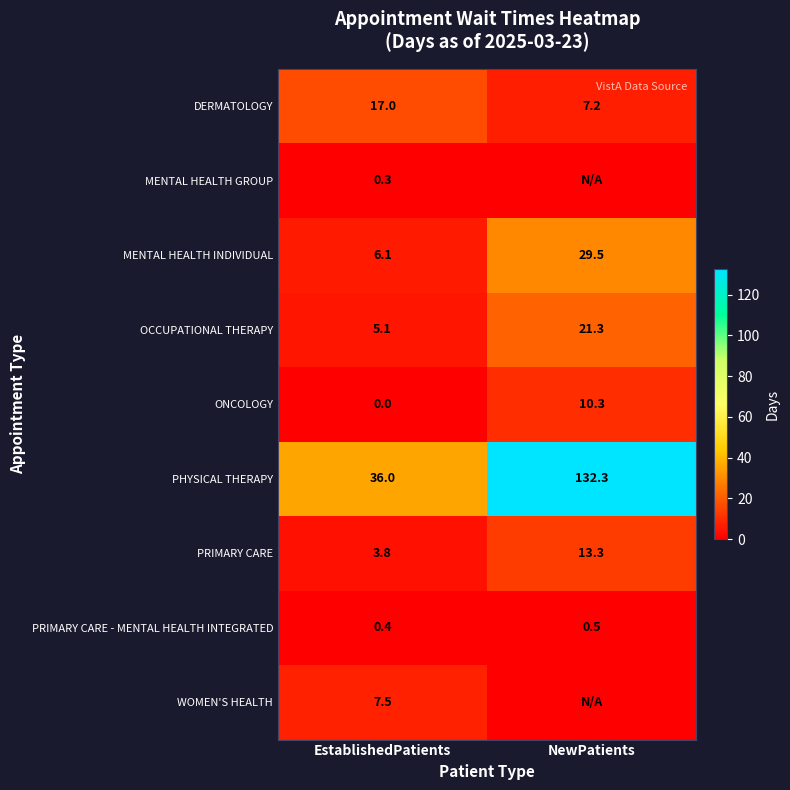

What is the sum of all OCCUPATIONAL THERAPY values?

26.4